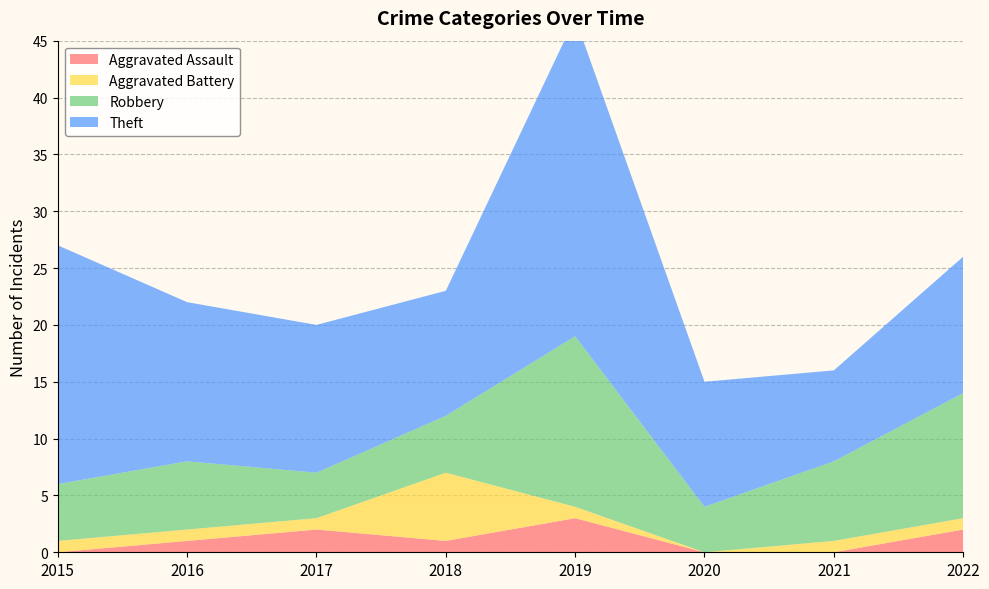

Reading right to left, what are all the values shown in this chart?

Aggravated Assault: 2	0	0	3	1	2	1	0
Aggravated Battery: 1	1	0	1	6	1	1	1
Robbery: 11	7	4	15	5	4	6	5
Theft: 12	8	11	28	11	13	14	21